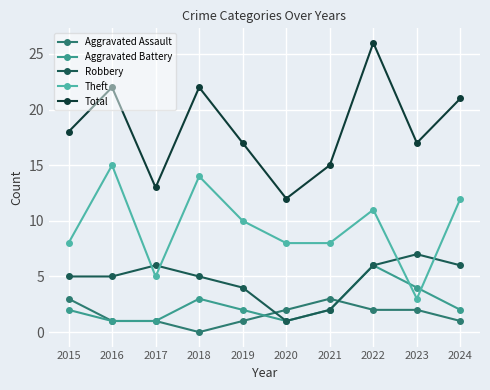

How many lines are shown in the chart?

5